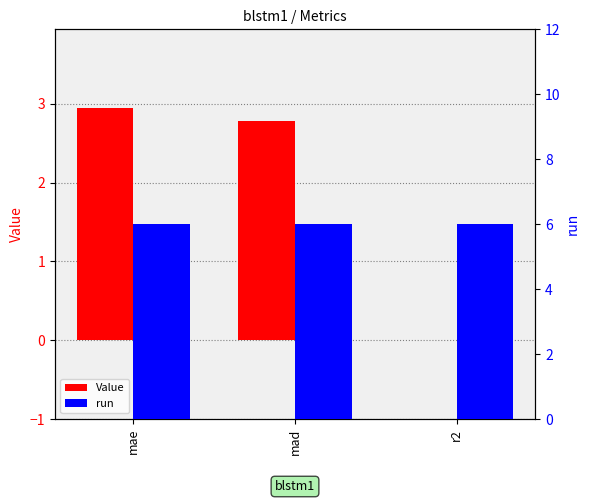

Rank the series by their maximum value, from highest to lowest.

run, Value